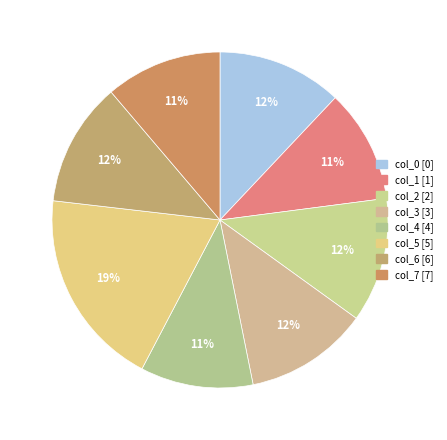

Is col_7 the majority of the pie?

No